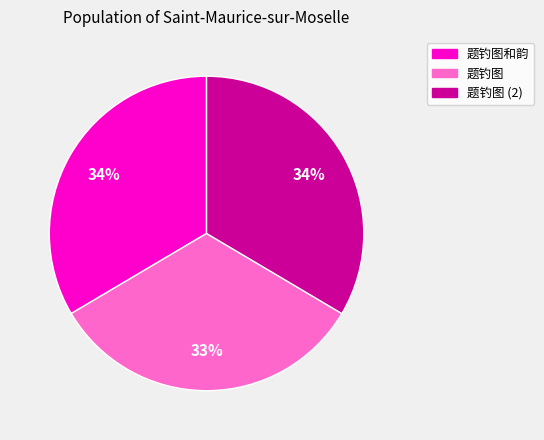

Does any single category account for the majority?

No